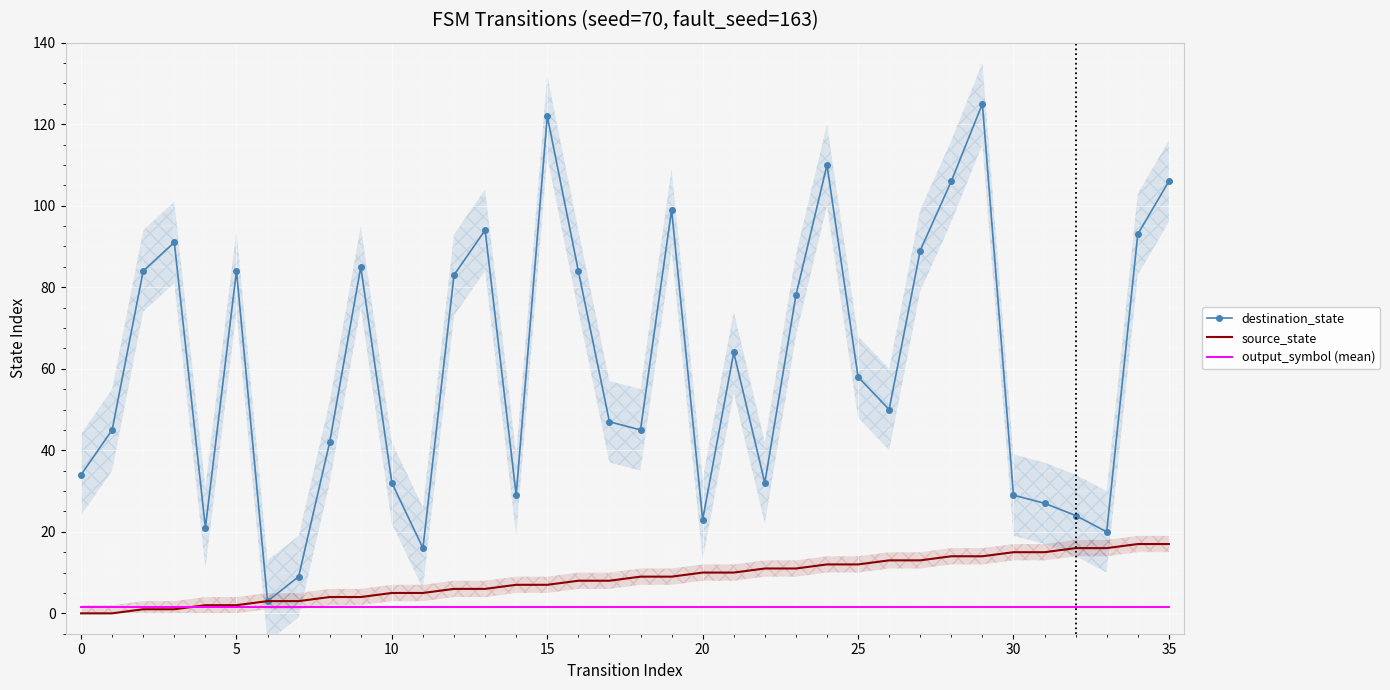

The output_symbol (mean) series shows 0.8 at 23. True or false?

False